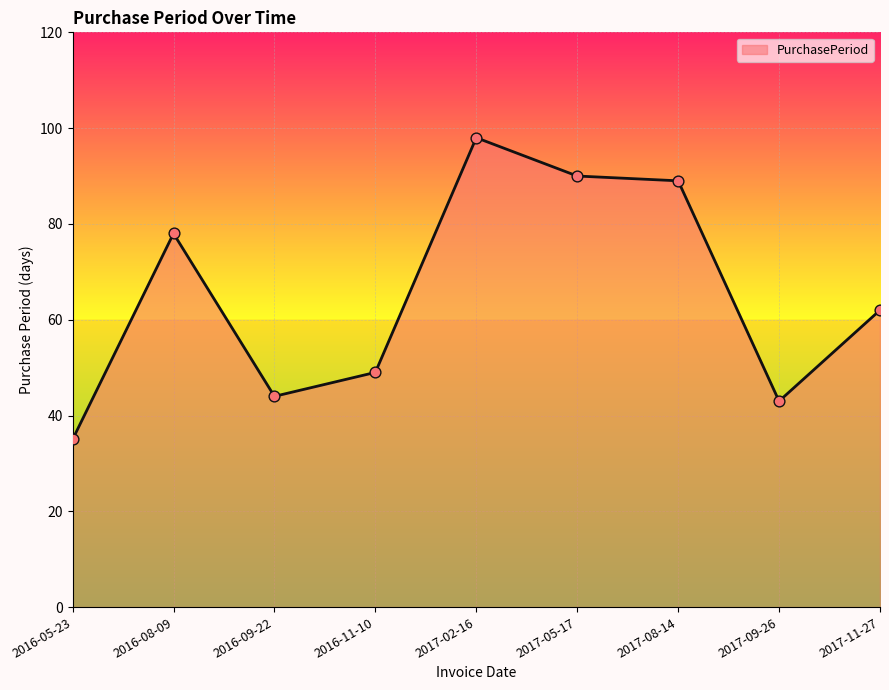

What is the change in value from 2017-02-16 to 2017-05-17?

-8